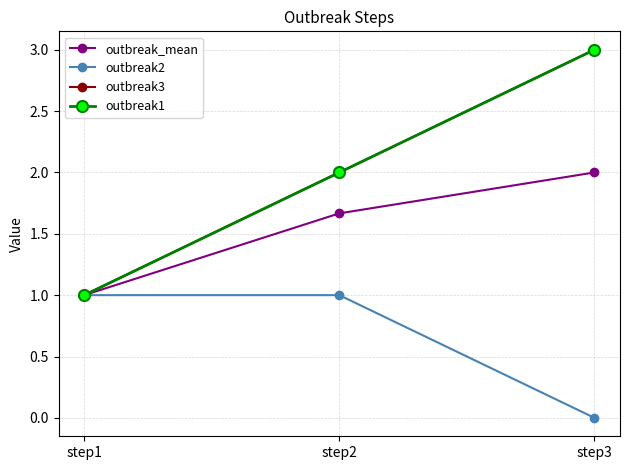

Rank the categories by outbreak3 value from highest to lowest.

step3, step2, step1